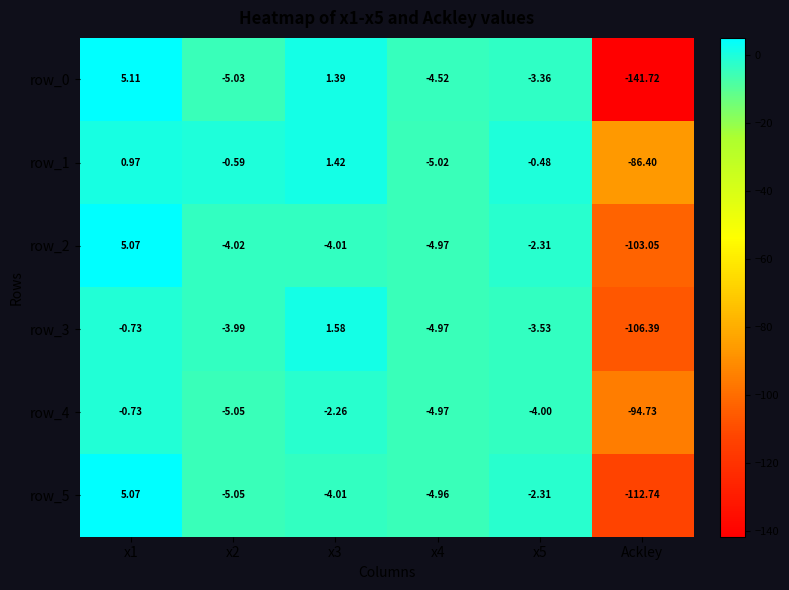

Which category has the lowest value across all series?

Ackley